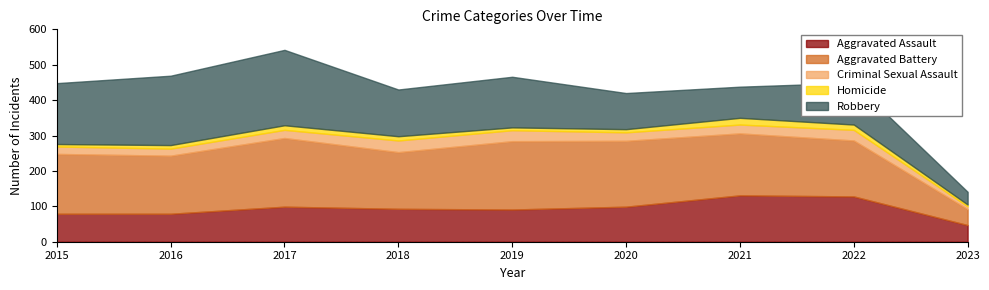

Does the chart have visible grid lines?

No